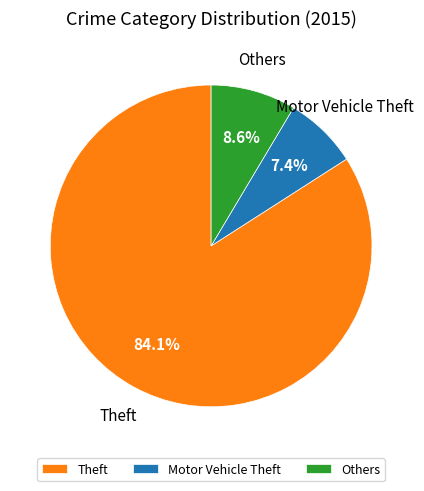

How many segments does this pie chart have?

3